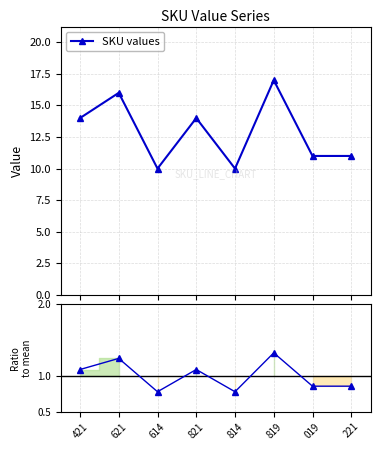

Between 821 and 814, which series saw the biggest shift?

SKU values